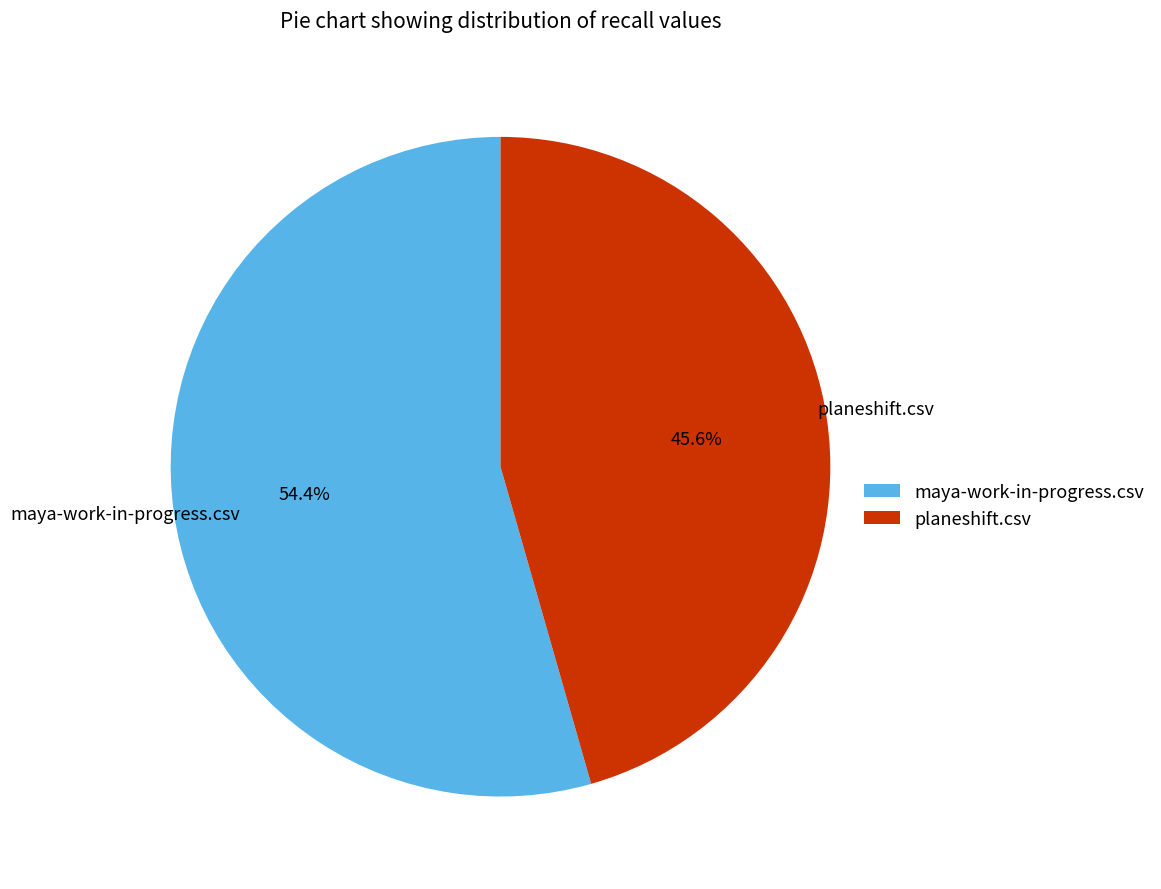

To the nearest percent, what is the difference between the largest and smallest slice percentages?

9%